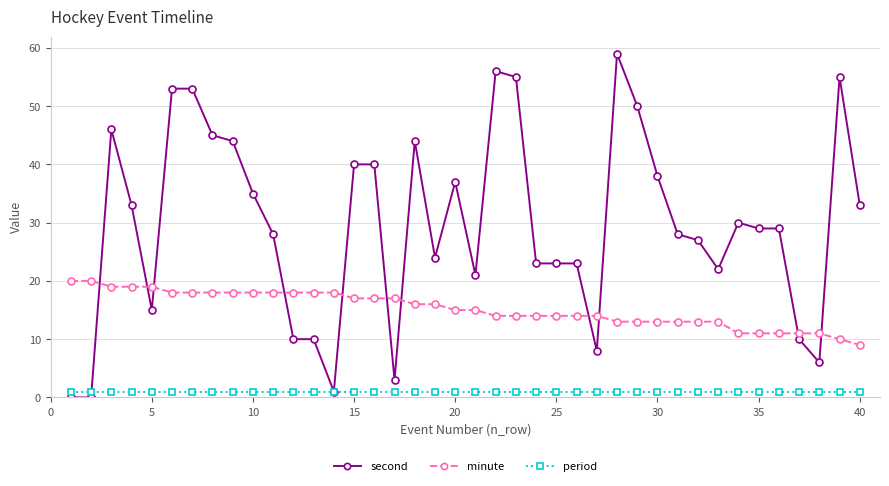

What is the highest value of the minute series?

20